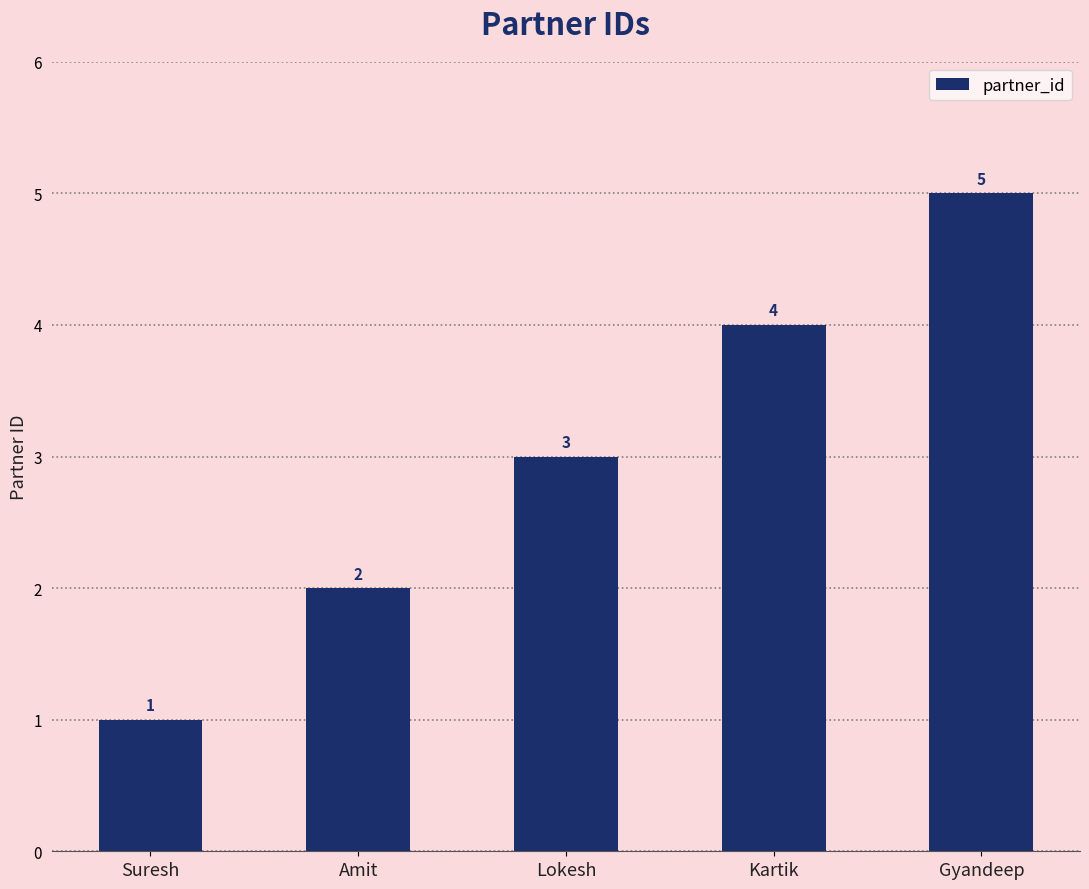

What is the sum of all values?

15